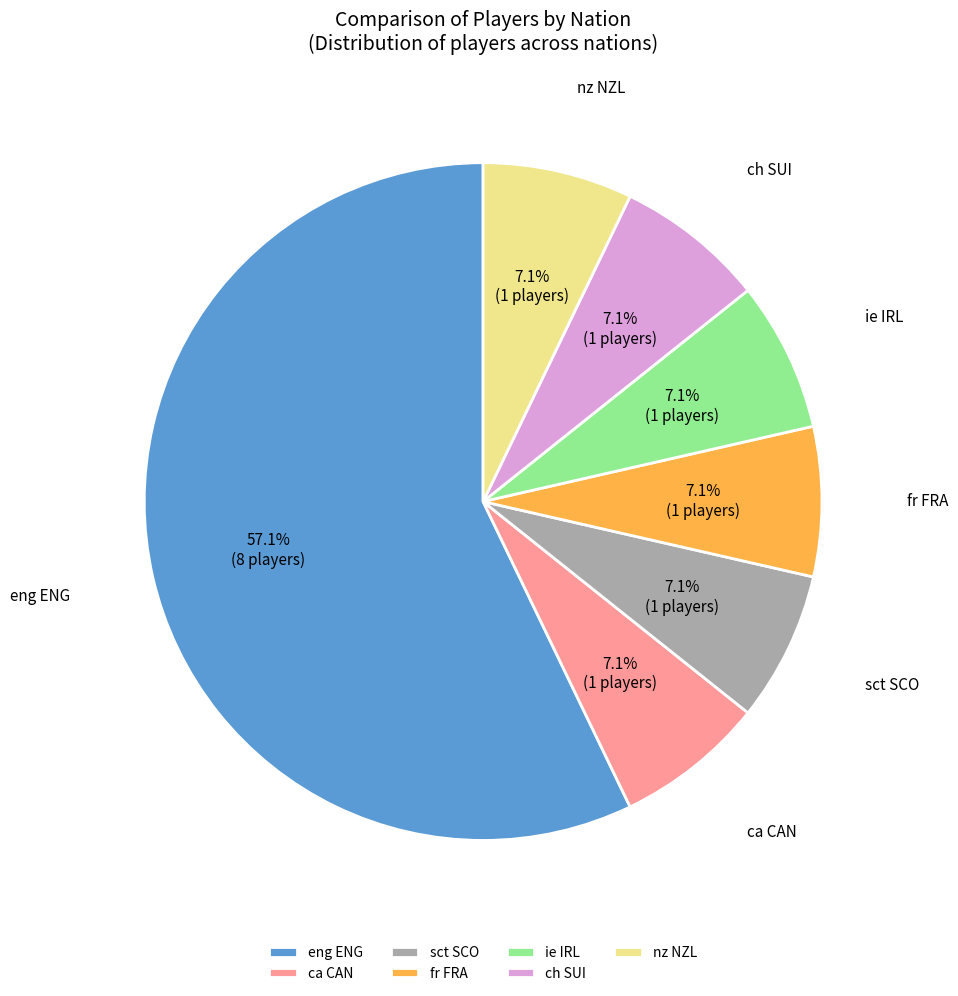

Approximately how many times larger is the value at ie IRL compared to sct SCO?

1.0